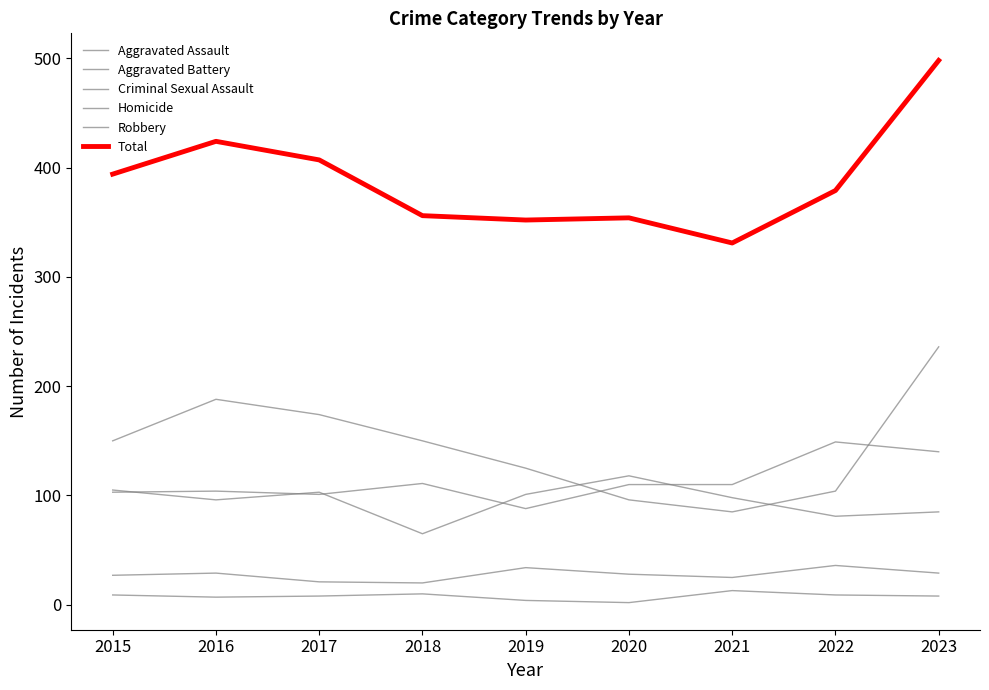

True or false: Total and Aggravated Assault cross at least once.

False